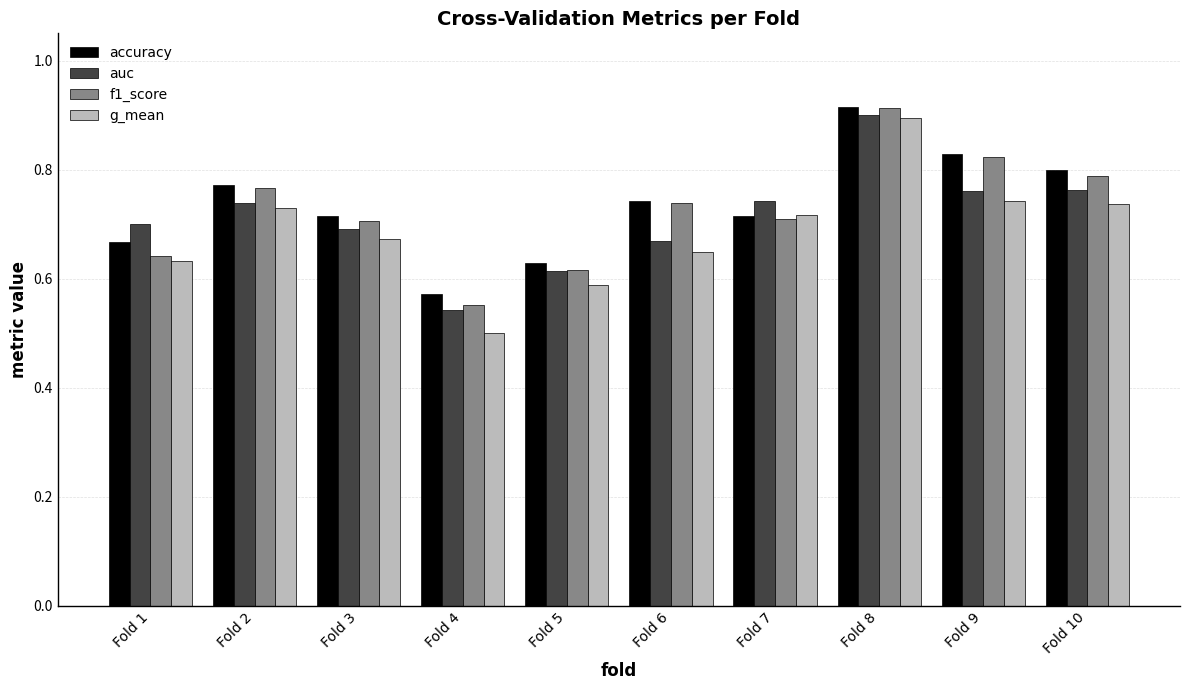

What is the spread (max minus min) of values at Fold 4?

0.1